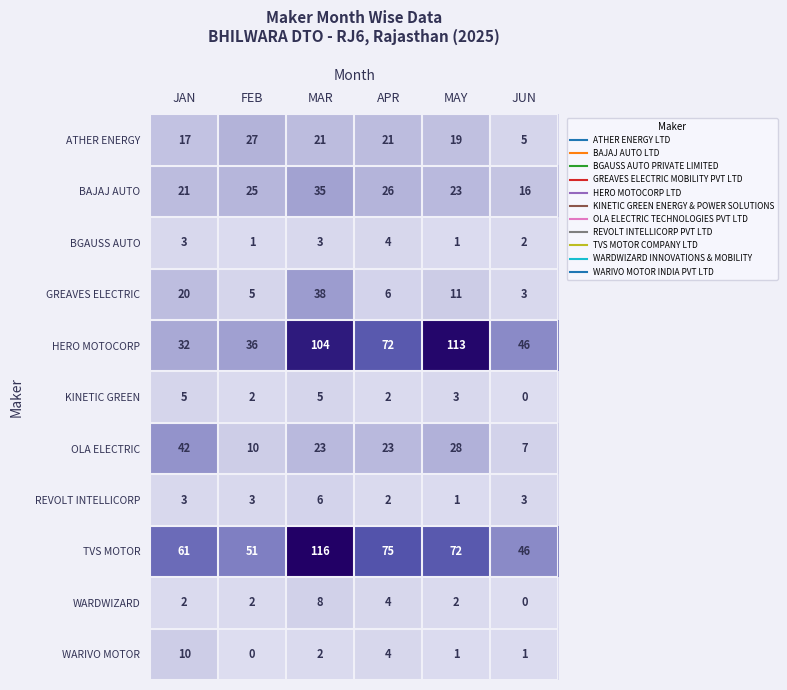

Which series has the widest spread of values?

HERO MOTOCORP